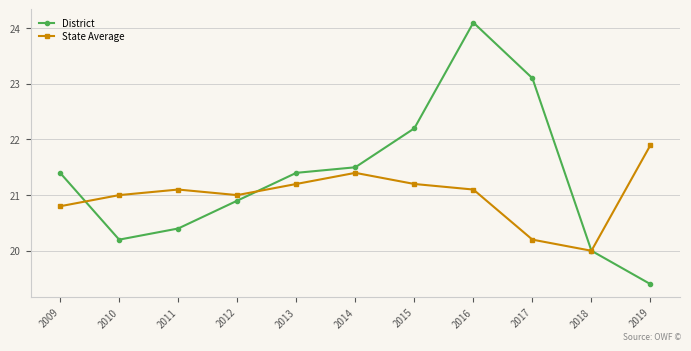

At which category does District reach its first local valley?

2010